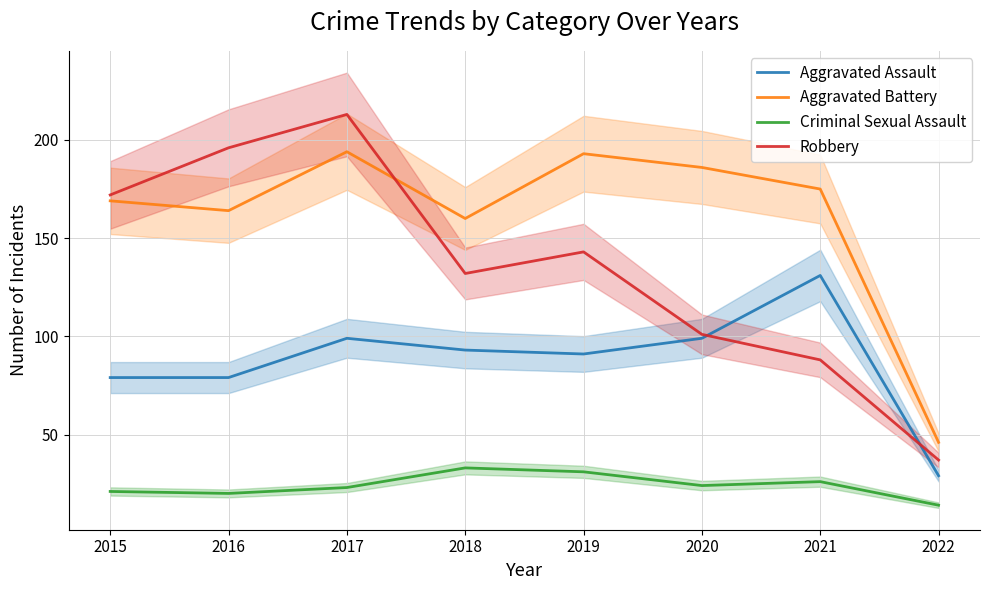

True or false: Robbery and Aggravated Battery intersect in this chart.

True